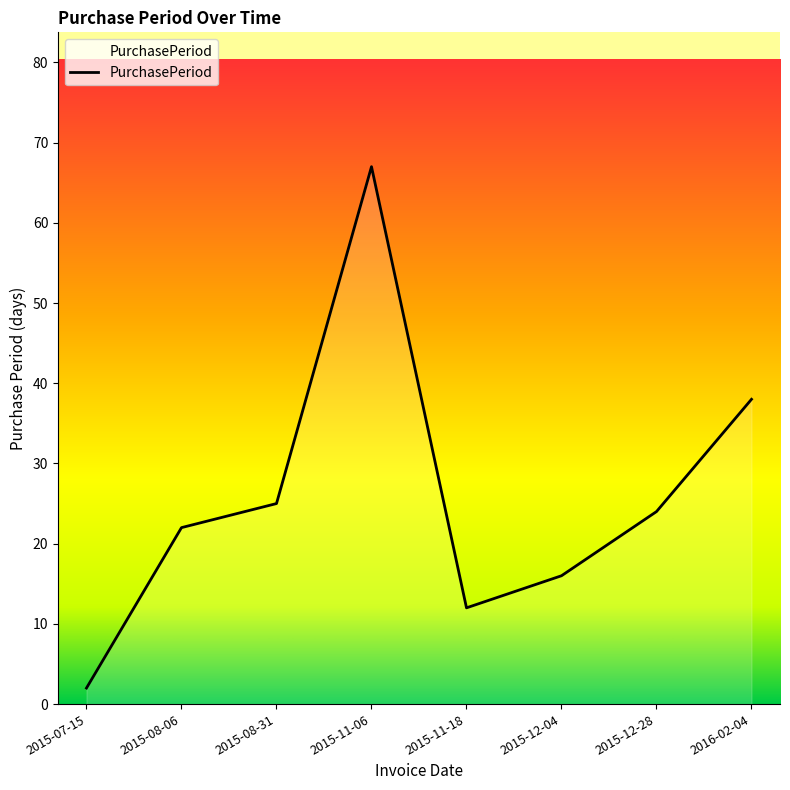

What is the sum of the values at 2015-12-04 and 2015-11-06?

83